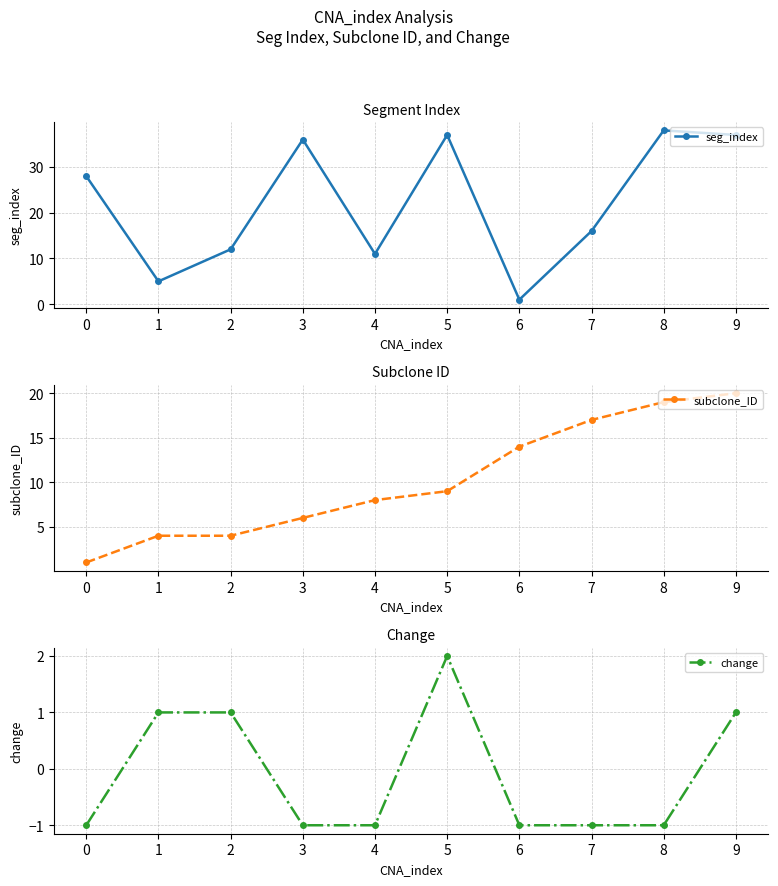

Between which two adjacent categories do subclone_ID and seg_index first intersect?

5 and 6